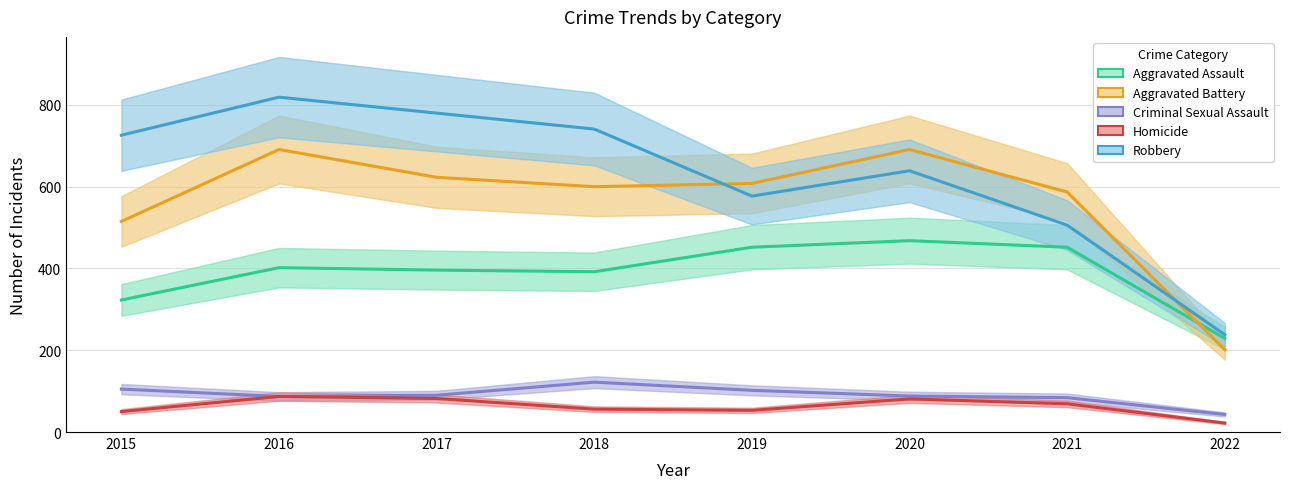

Reading left to right, list all the values displayed in this chart.

Aggravated Assault: 323	402	396	392	452	468	452	229
Aggravated Battery: 515	691	623	600	608	691	587	201
Criminal Sexual Assault: 105	87	90	122	102	88	84	43
Homicide: 50	87	82	56	53	81	69	22
Robbery: 726	819	780	741	577	639	506	238